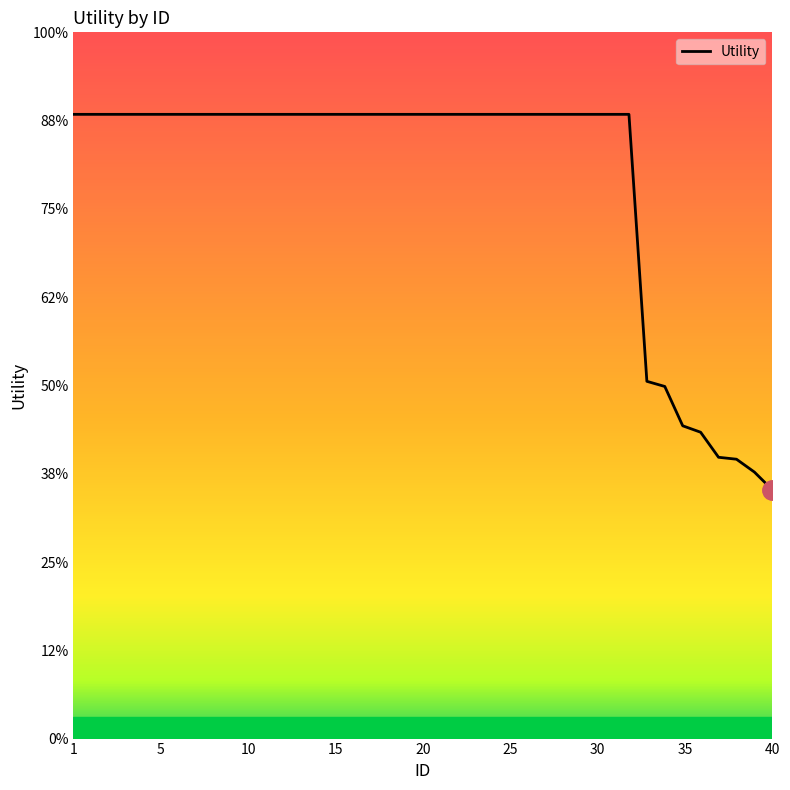

Does the chart display data point markers on the line(s)?

No